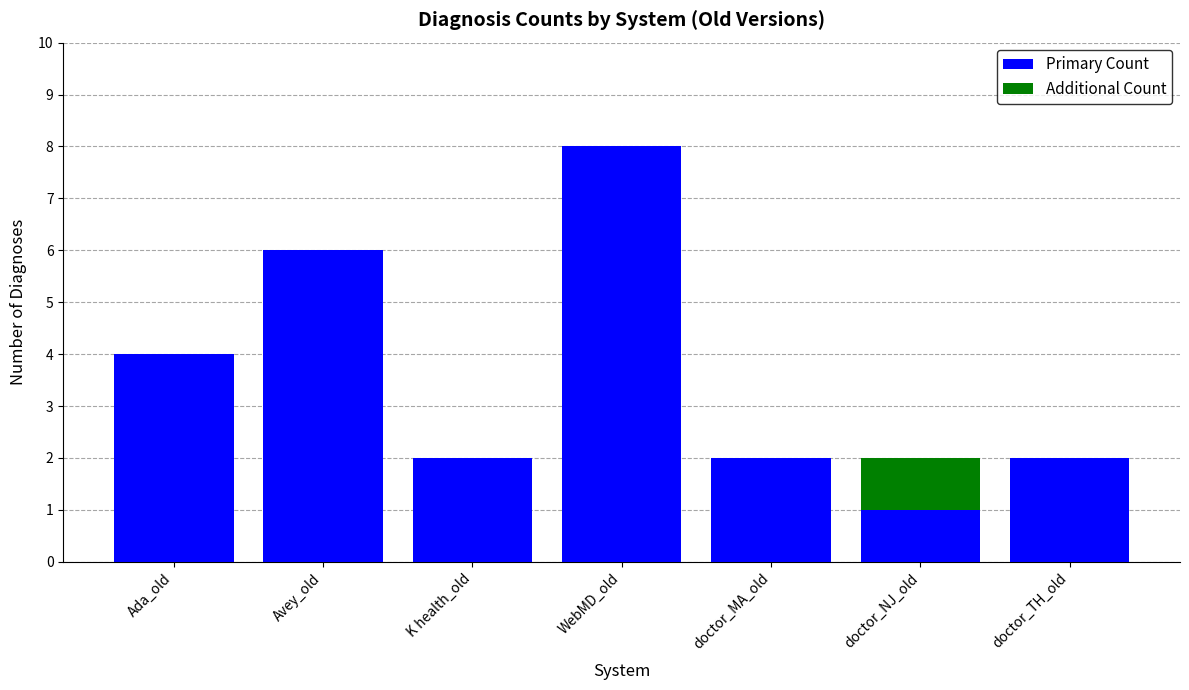

The Primary Count series shows 4 at WebMD_old. True or false?

False